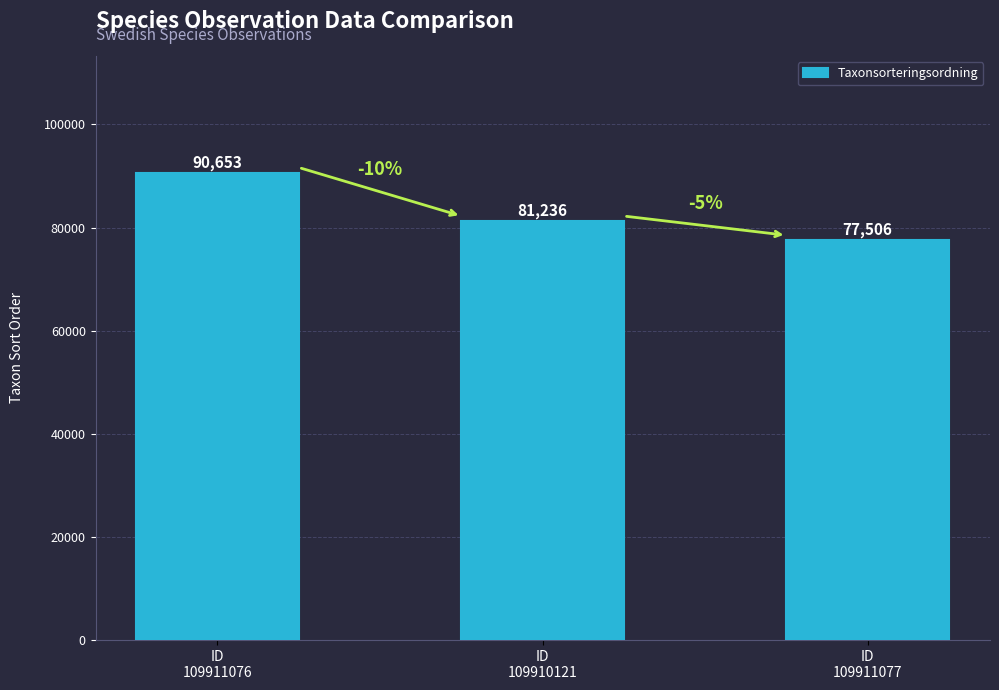

List the labels in order of value, smallest first.

ID
109911077, ID
109910121, ID
109911076